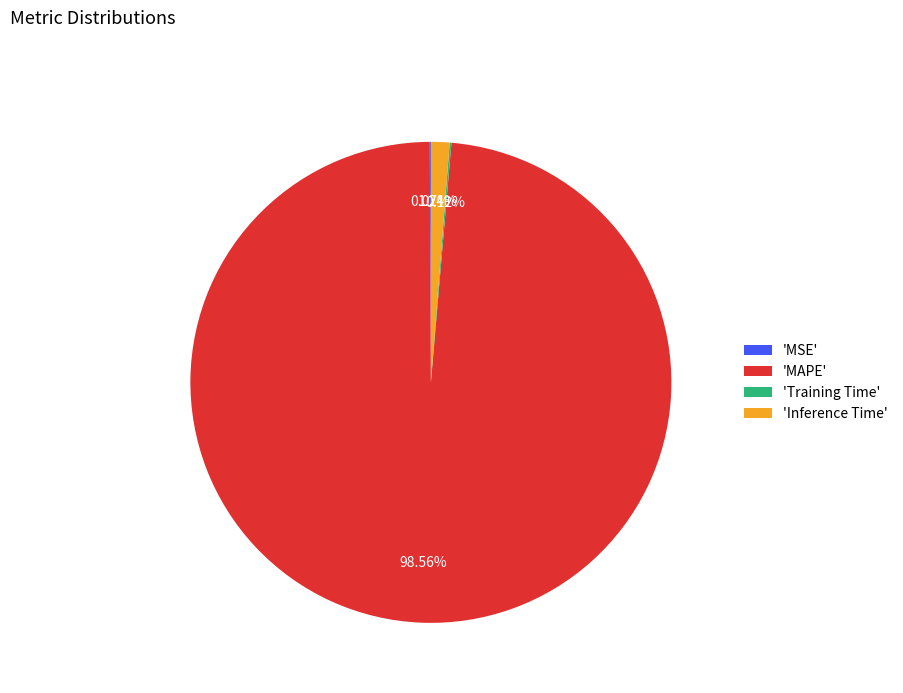

Which category accounts for the majority?

'MAPE'